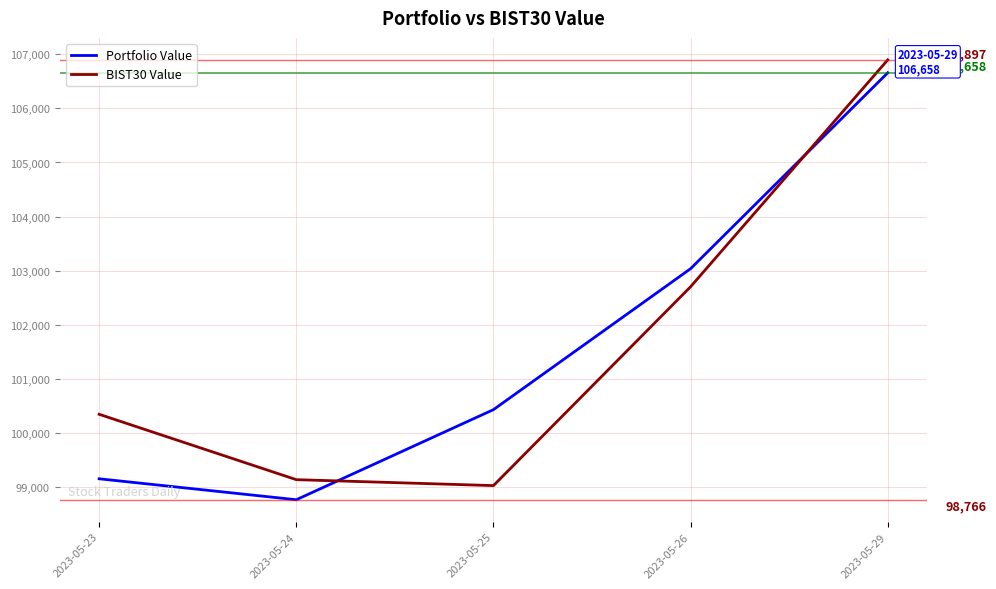

True or false: Portfolio Value has a value of 98765.9 at 2023-05-24.

True